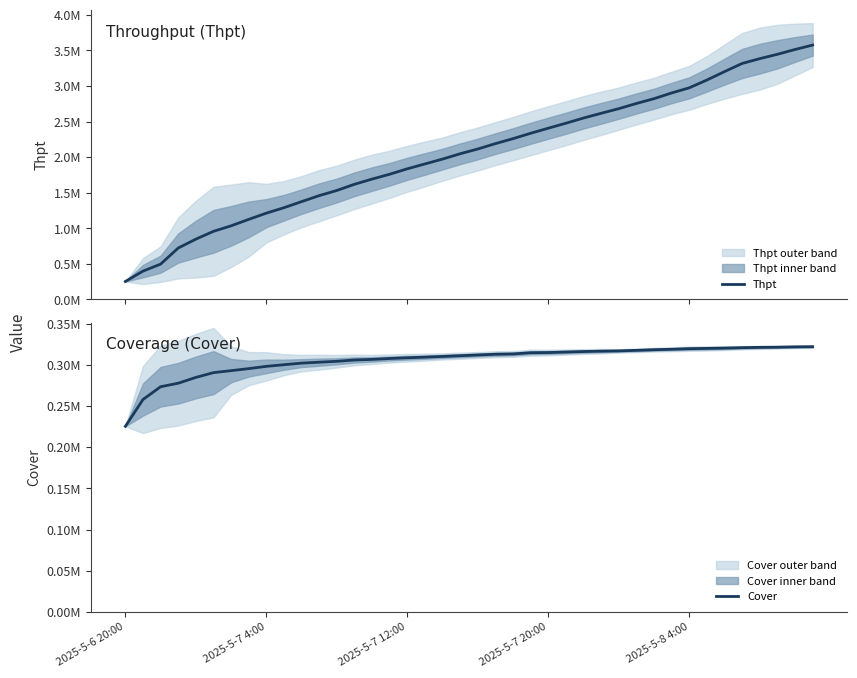

True or false: Thpt has more than 2 points higher than both neighbors.

False